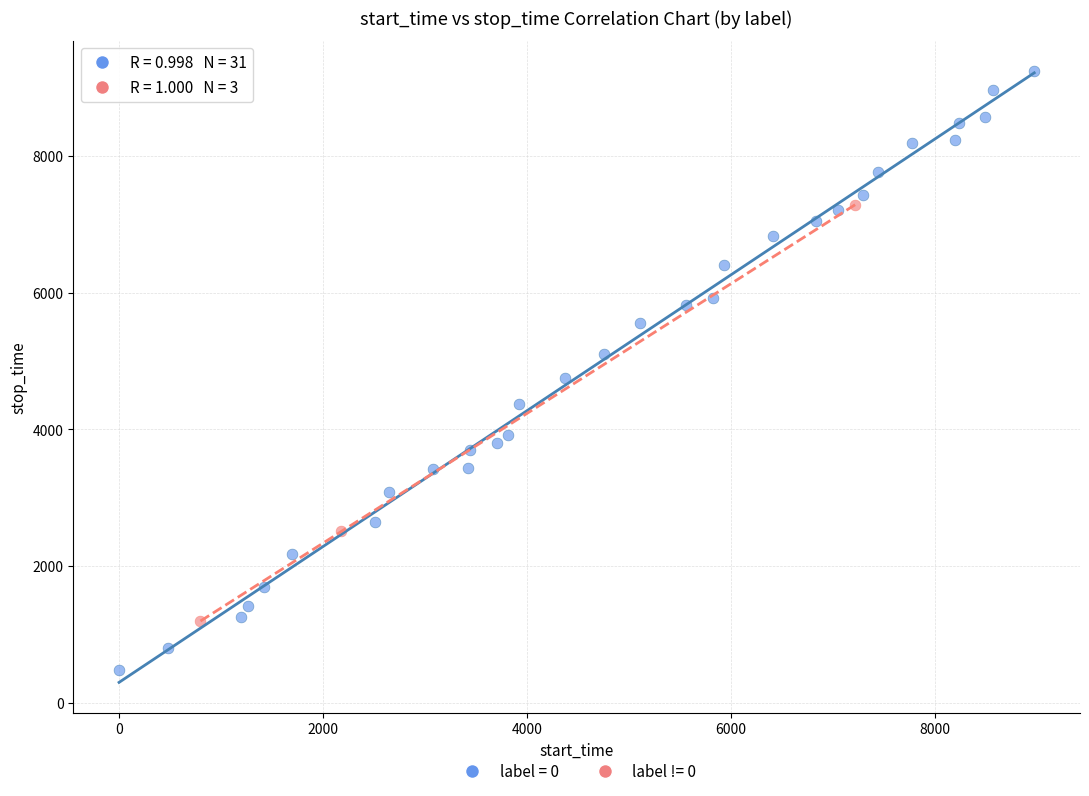

Which series has the widest spread of Y values?

label = 0